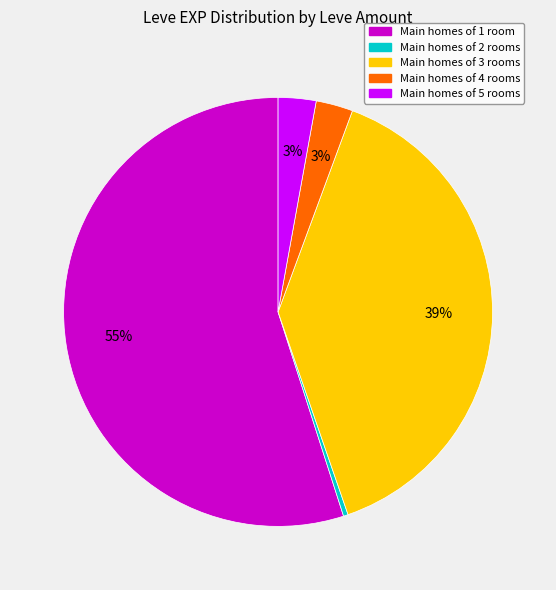

Does any single category account for the majority?

Yes